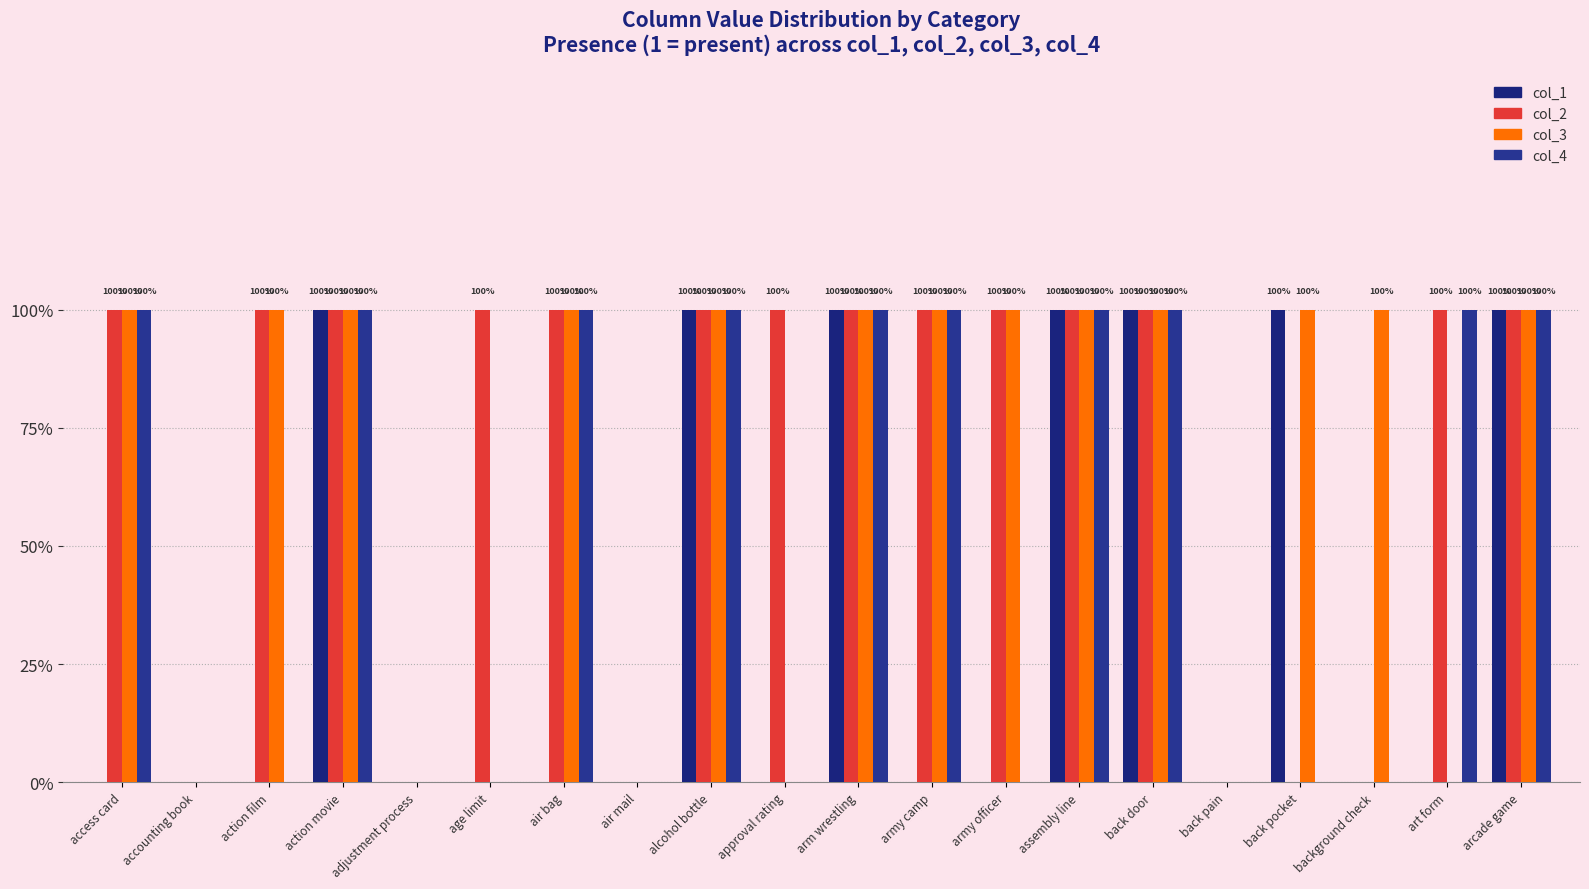

Which category has the highest value across all series?

action movie